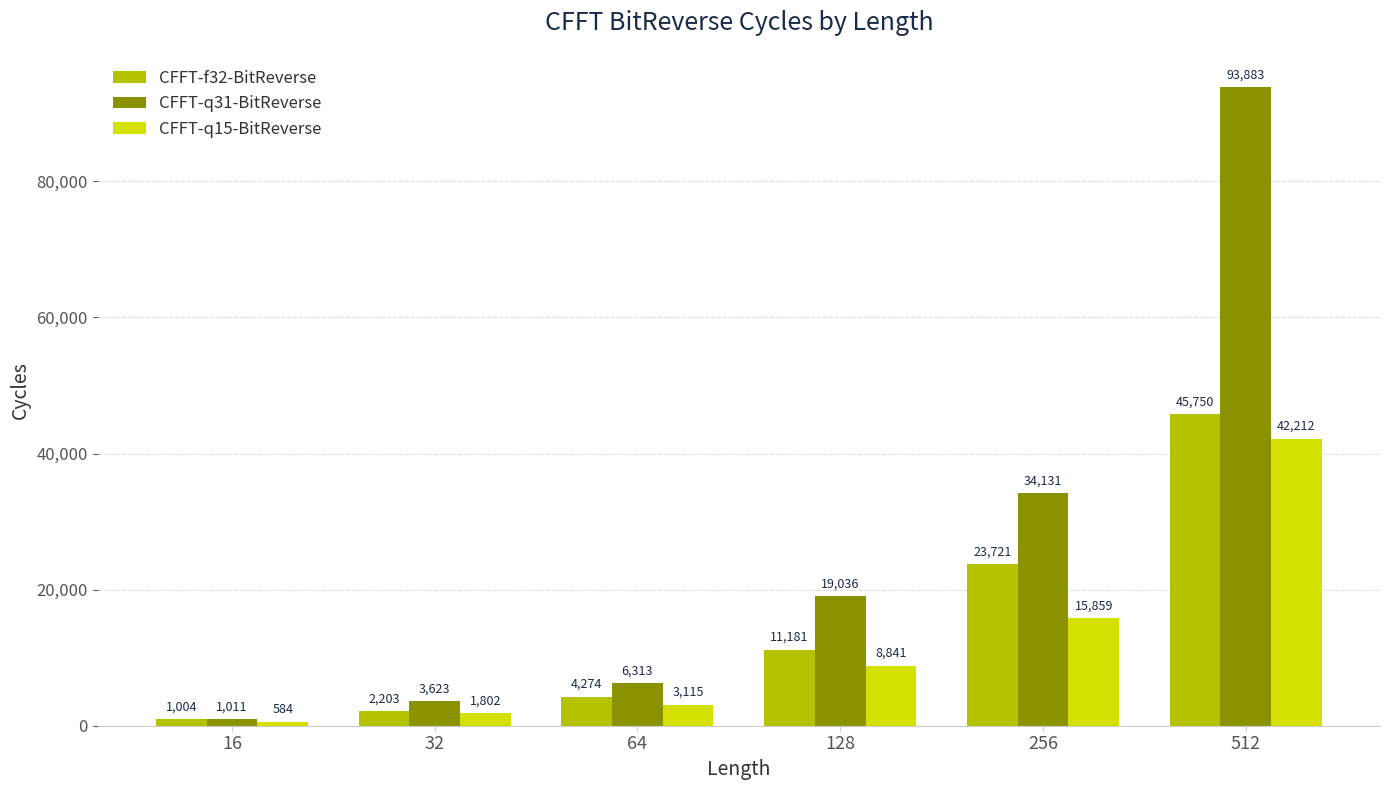

List the series in order of their overall mean, highest first.

CFFT-q31-BitReverse, CFFT-f32-BitReverse, CFFT-q15-BitReverse